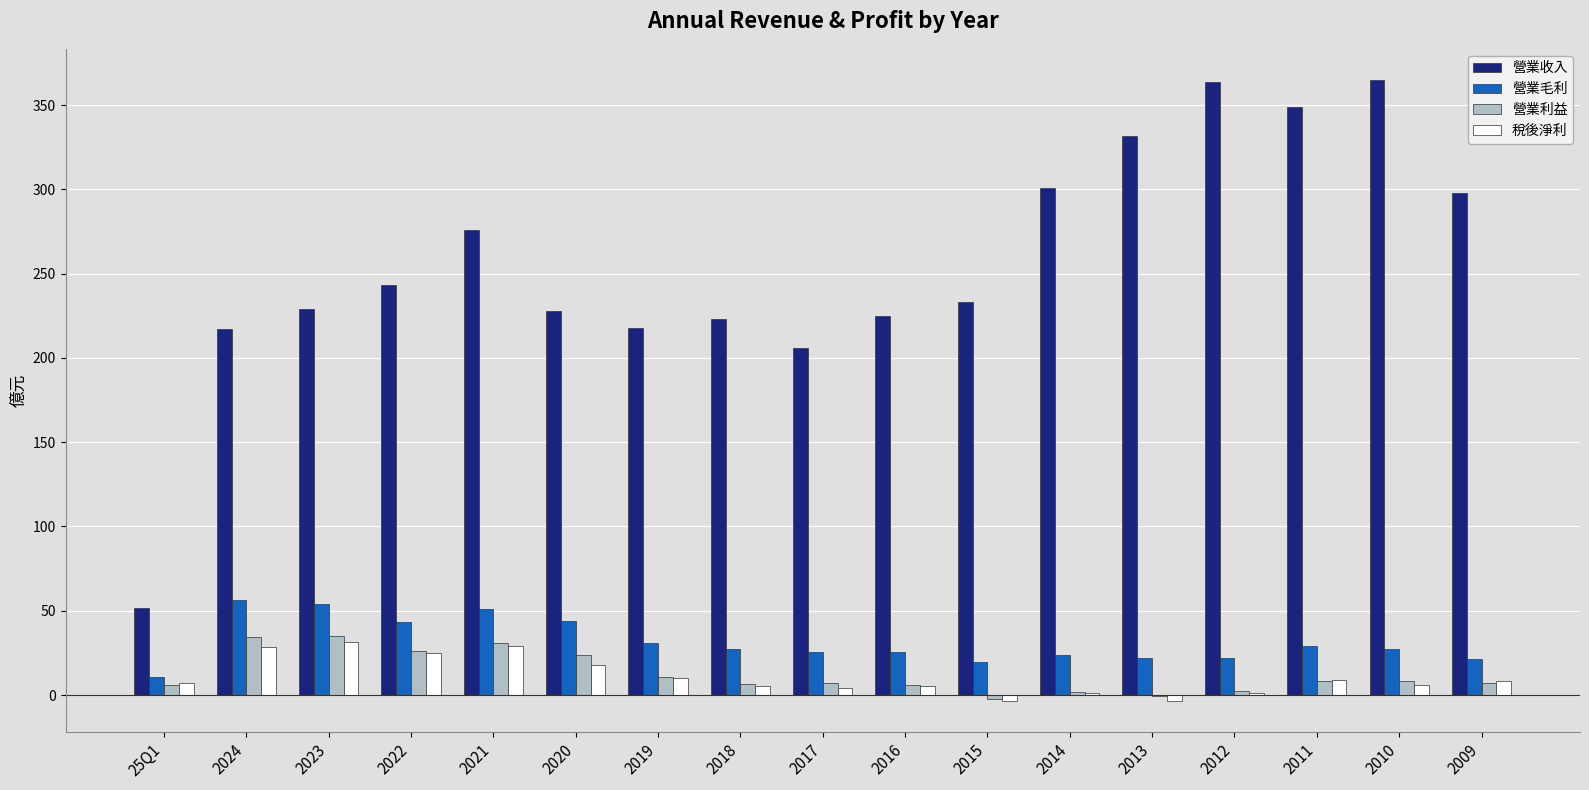

Does the chart contain stacked bars?

No